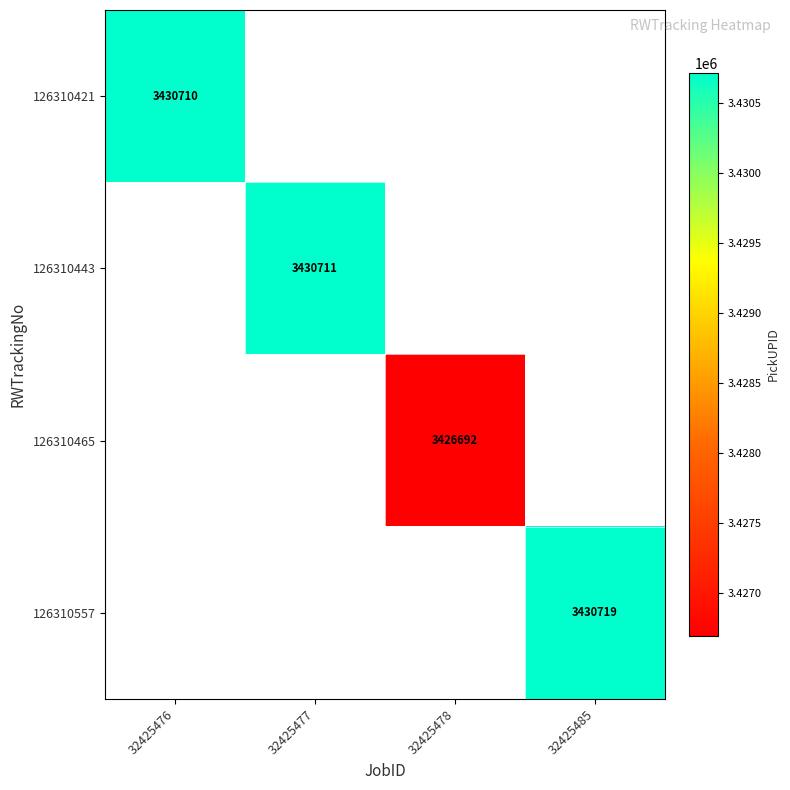

Count the number of categories in the chart.

4